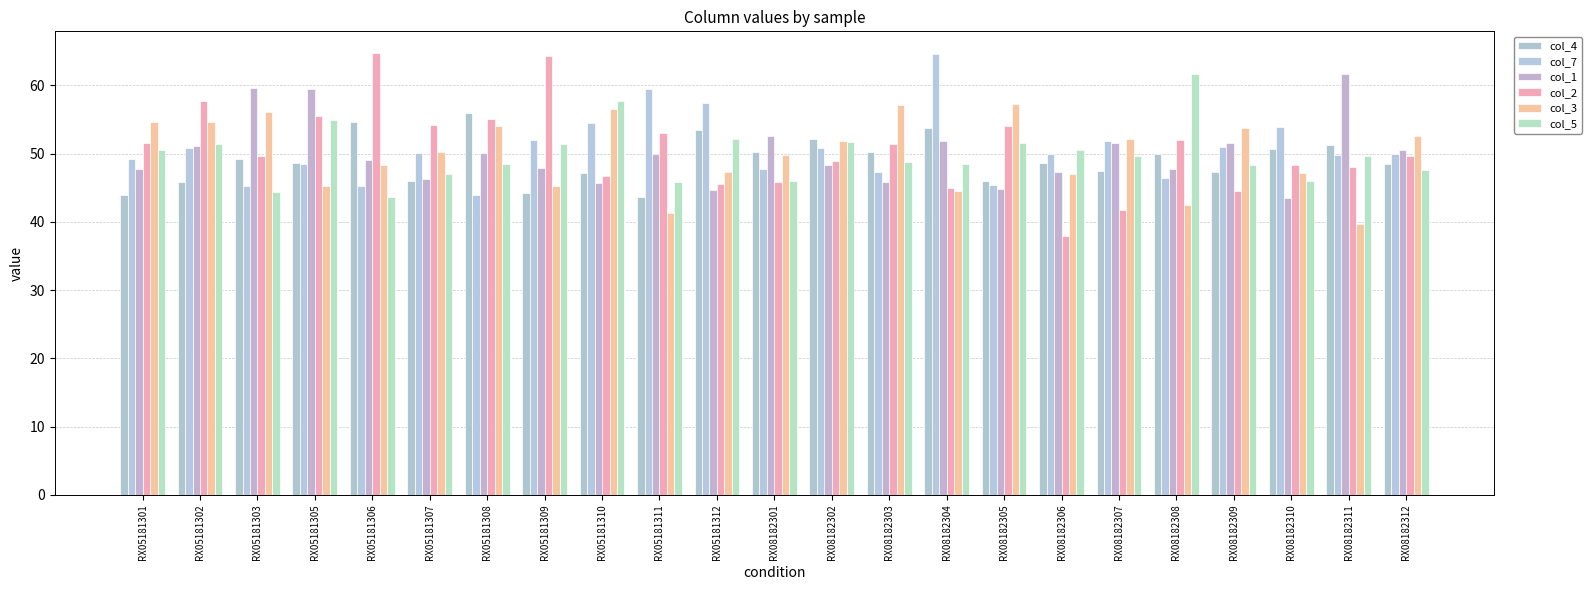

Reading left to right, list all the values displayed in this chart.

col_4: 43.9	45.8	49.3	48.7	54.7	46.0	55.9	44.2	47.2	43.7	53.5	50.3	52.2	50.2	53.7	46.0	48.7	47.5	50.0	47.3	50.7	51.3	48.5
col_7: 49.2	50.9	45.2	48.5	45.3	50.1	43.9	52.0	54.5	59.5	57.4	47.8	50.8	47.3	64.6	45.4	50.0	51.9	46.4	51.0	53.9	49.8	49.9
col_1: 47.8	51.1	59.6	59.5	49.1	46.3	50.1	47.9	45.7	49.9	44.7	52.6	48.3	45.9	51.8	44.8	47.3	51.5	47.8	51.6	43.5	61.7	50.5
col_2: 51.5	57.7	49.6	55.5	64.7	54.2	55.1	64.3	46.8	53.0	45.6	45.8	48.9	51.4	45.0	54.0	38.0	41.7	52.0	44.5	48.4	48.1	49.6
col_3: 54.7	54.6	56.1	45.2	48.3	50.2	54.1	45.3	56.5	41.3	47.3	49.8	51.8	57.1	44.5	57.3	47.0	52.1	42.5	53.7	47.2	39.7	52.6
col_5: 50.5	51.4	44.4	54.9	43.7	47.0	48.5	51.4	57.8	45.8	52.2	46.0	51.7	48.8	48.5	51.5	50.5	49.6	61.7	48.4	46.0	49.6	47.6